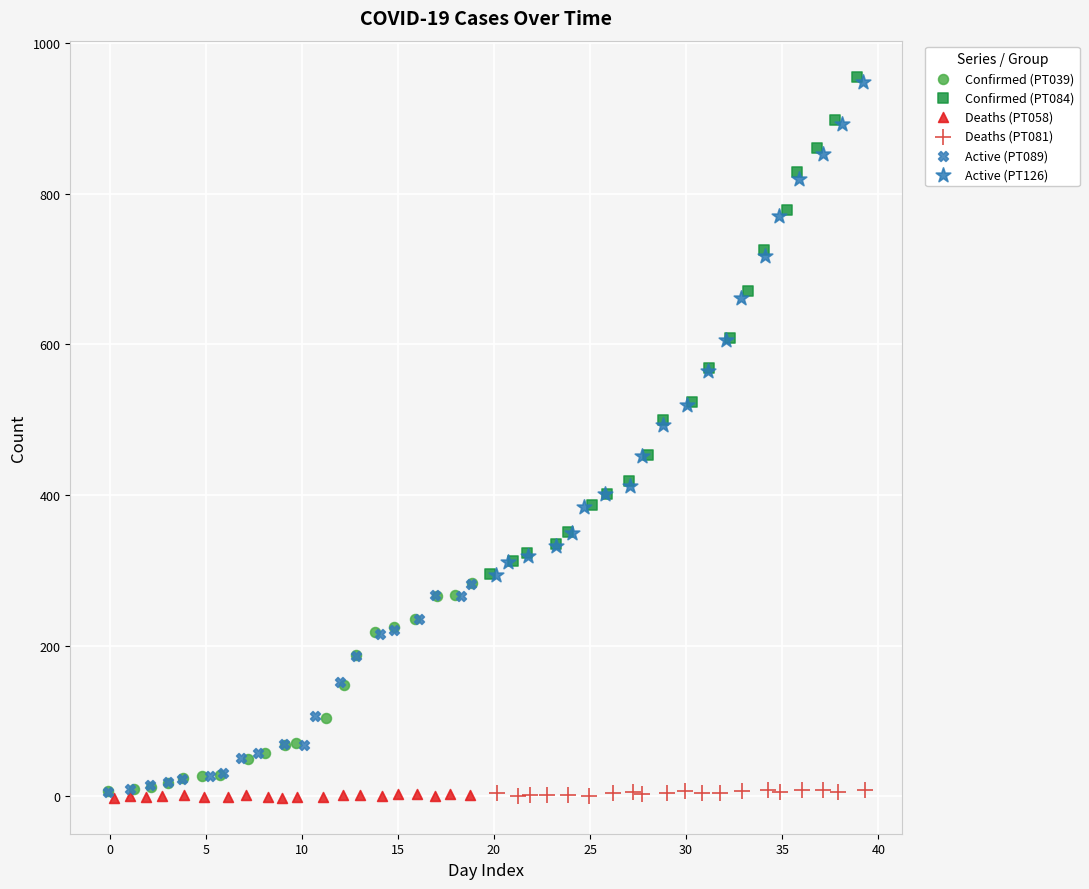

Which series has the largest Y range (max minus min)?

Confirmed (PT084)